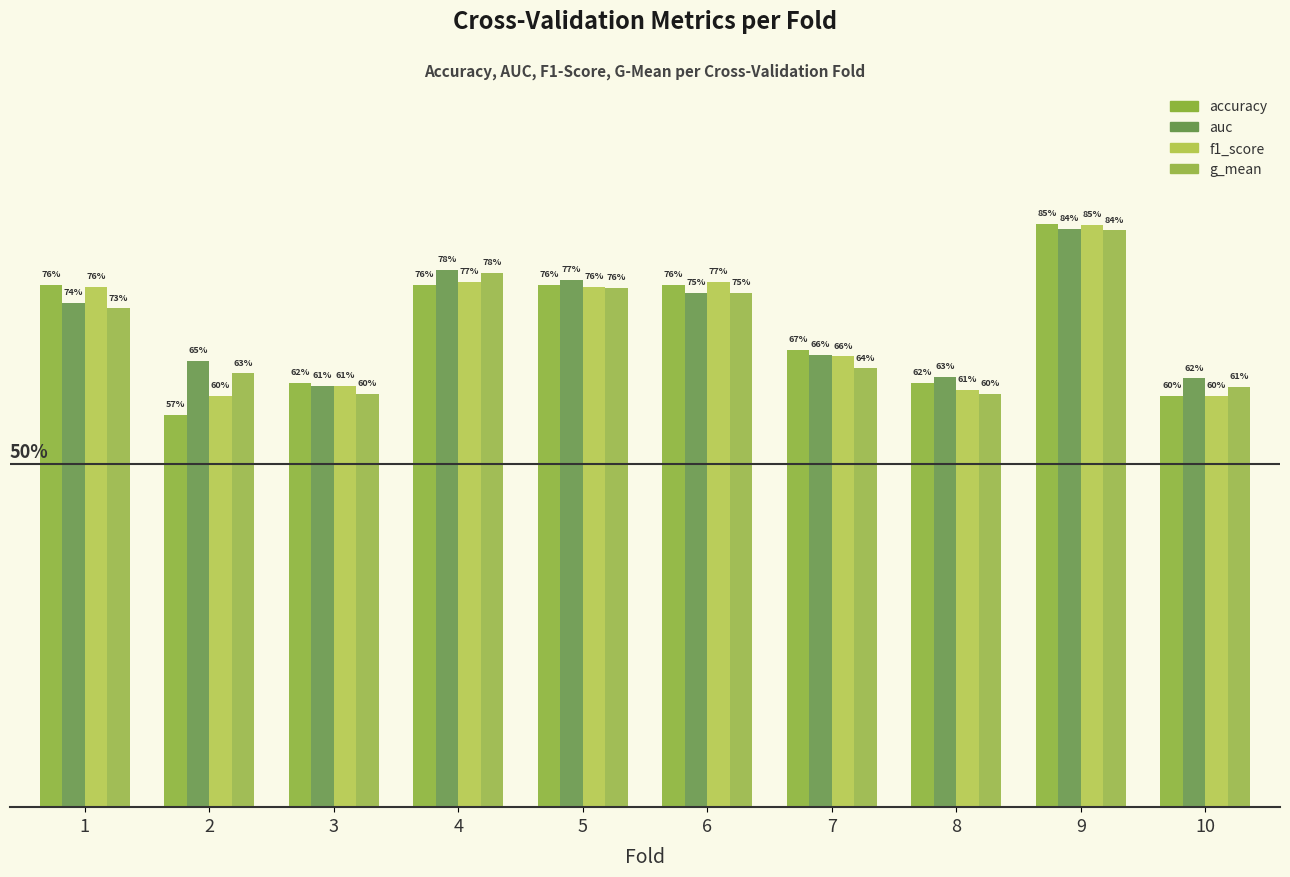

Which series has the largest total across all categories?

auc